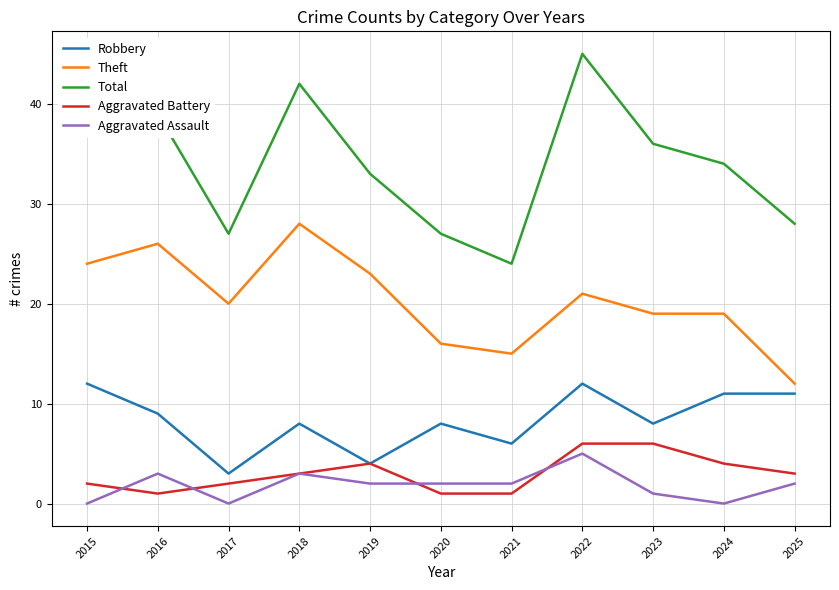

What is the difference between the highest and lowest values at 2025?

26